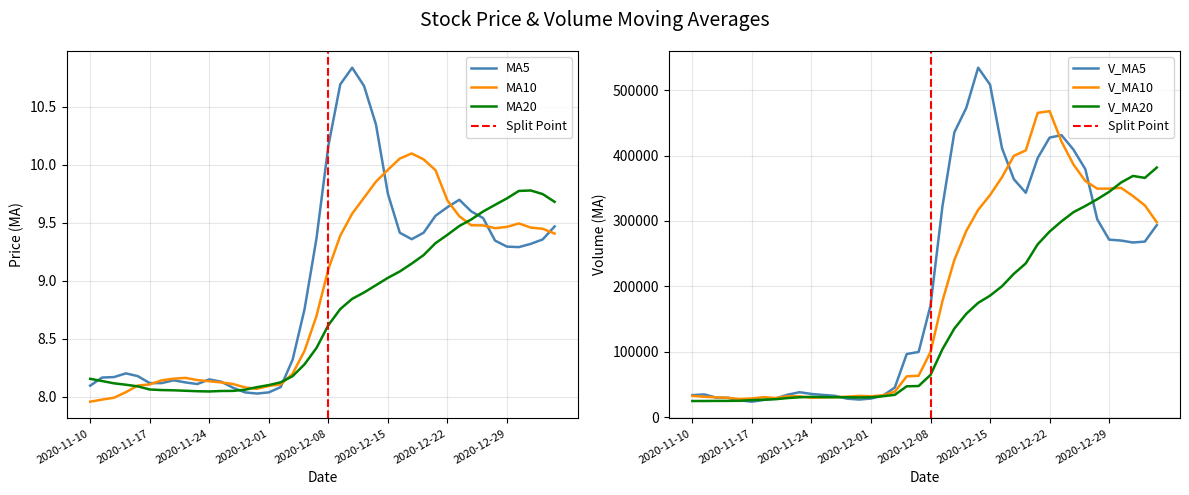

What is the total value across all series at 2020-12-09?

603669.8